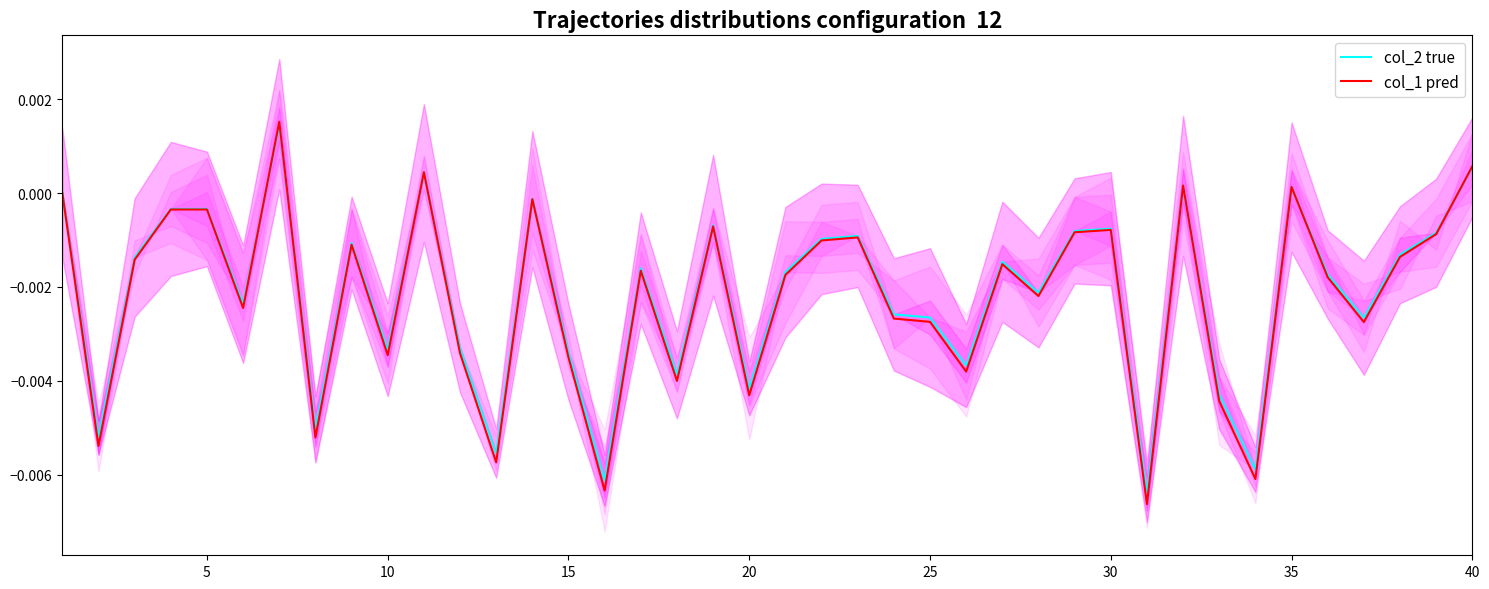

Which series has the widest spread of values?

col_1 pred